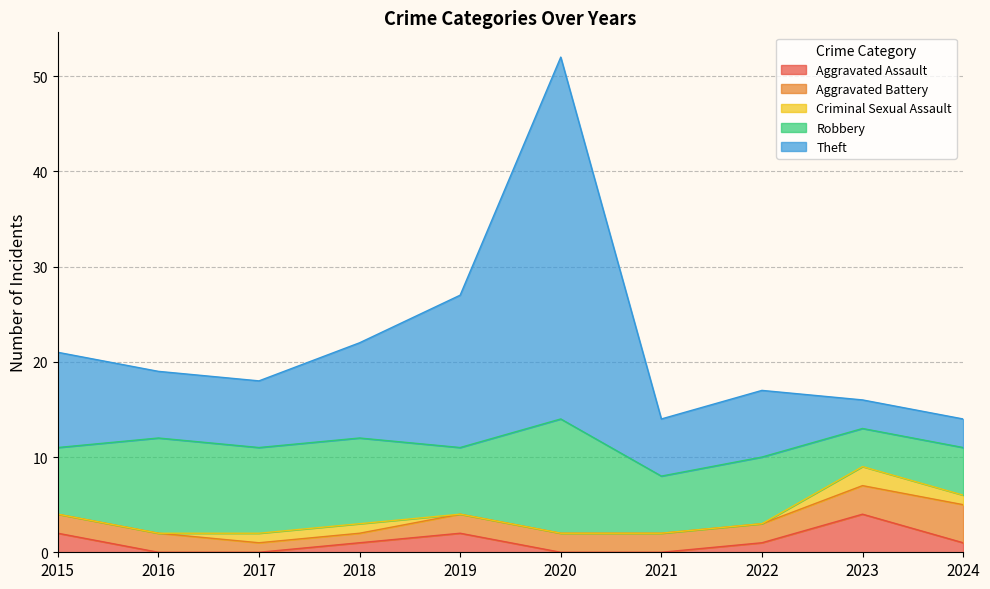

What value does the Aggravated Battery series have at 2023?

3